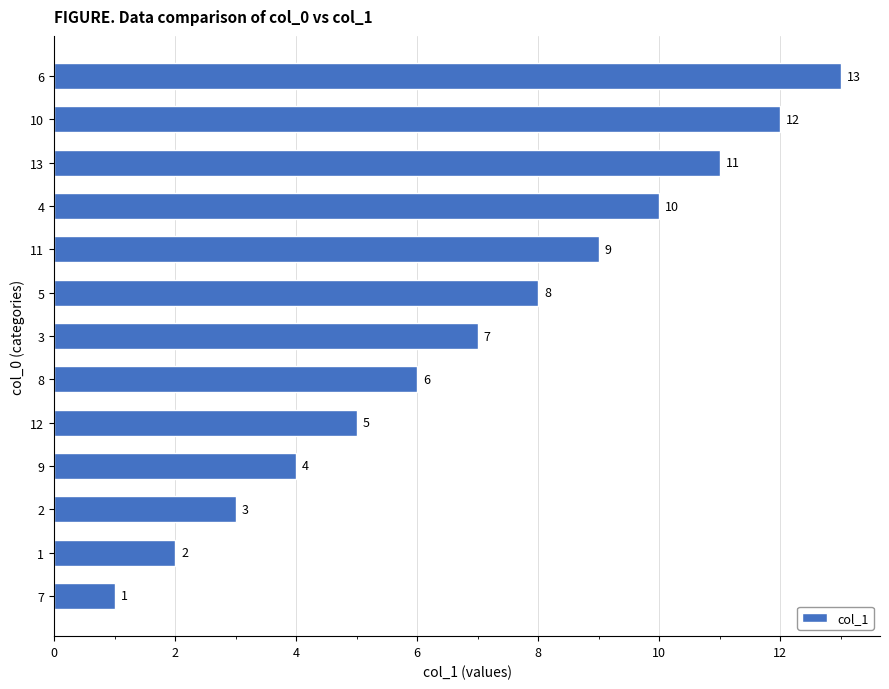

The value at 8 is 2. True or false?

False